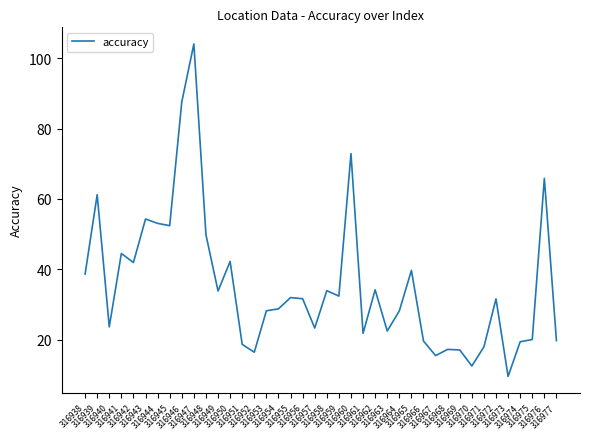

The value at 316977 is 19.7. True or false?

True